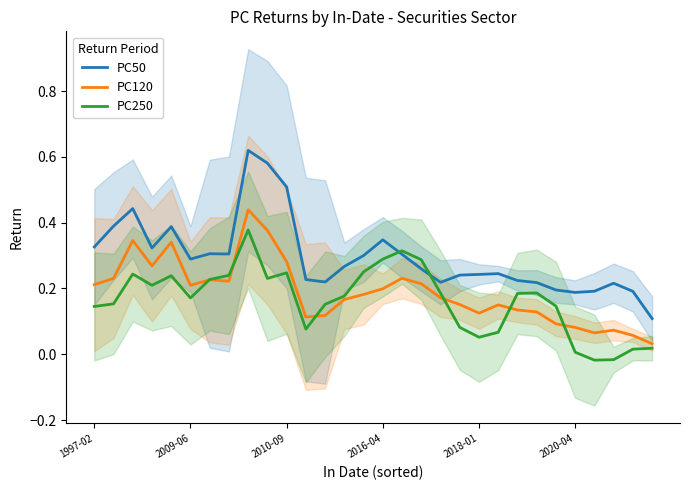

Which series has the largest range (max minus min)?

PC50